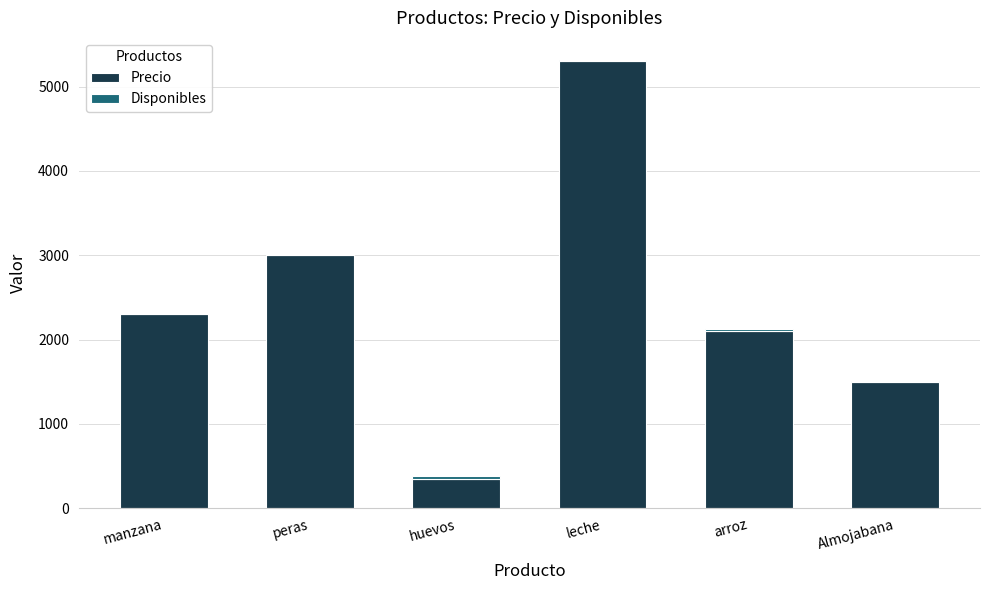

What is the maximum value for Precio?

5300